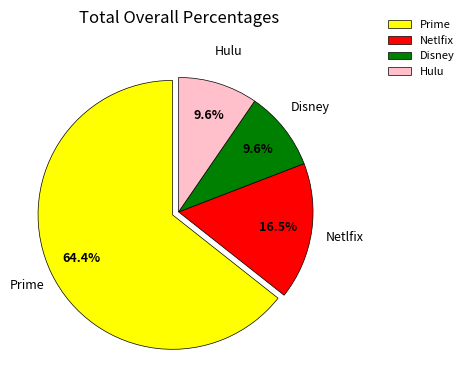

Which slice is the largest?

Prime